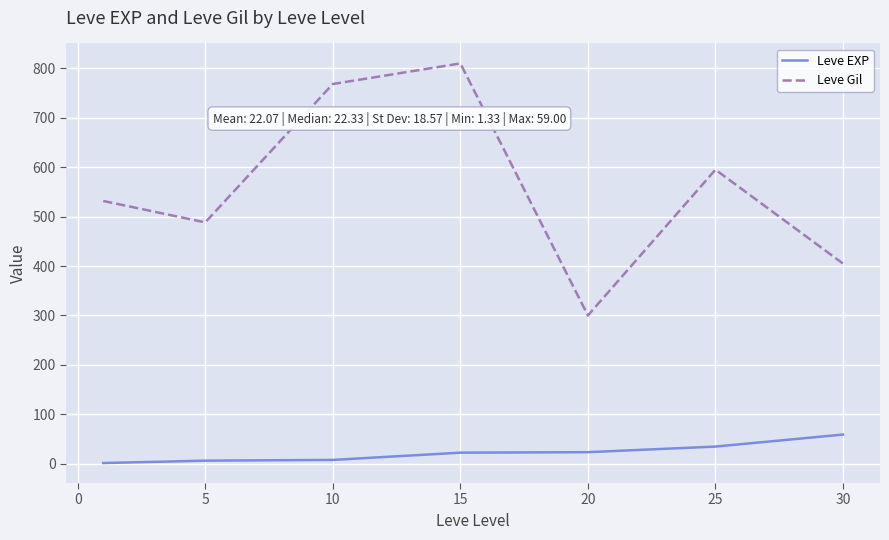

Which series has the largest range (max minus min)?

Leve Gil